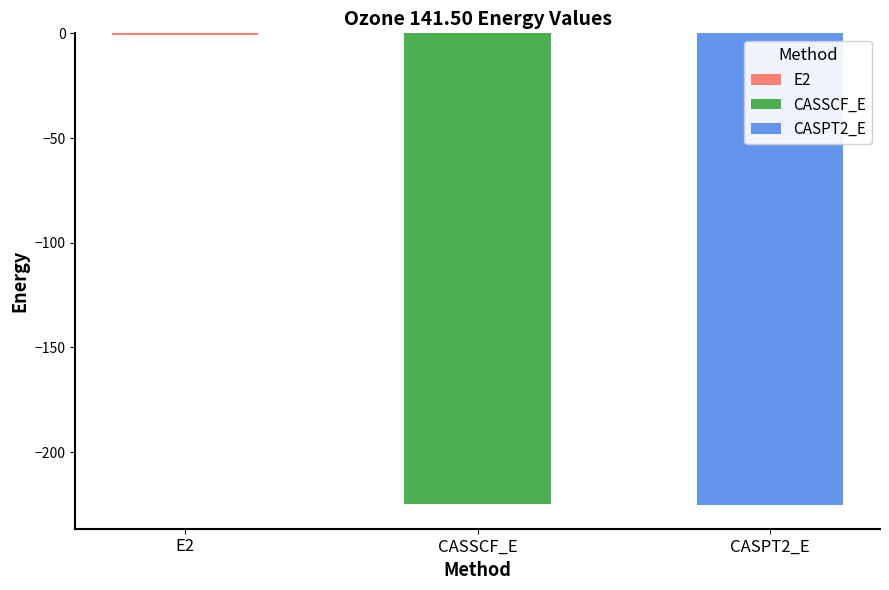

Which category has the lowest value across all series?

CASPT2_E